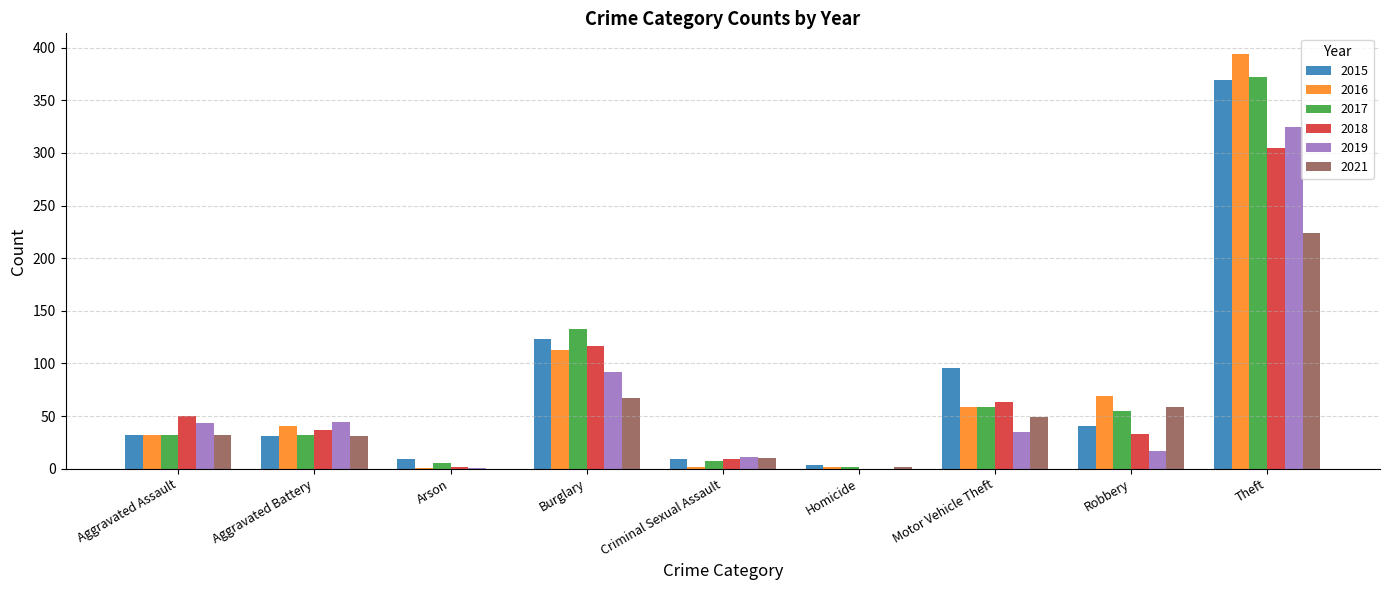

What is the total value across all series at Burglary?

645